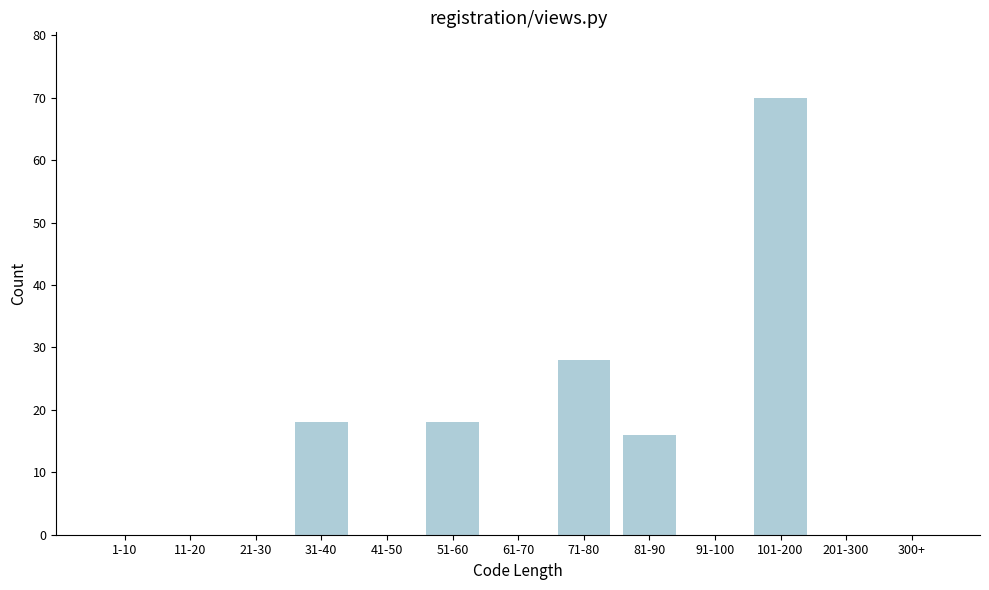

Reading right to left, transcribe all the data shown in this chart.

300+=0	201-300=0	101-200=70	91-100=0	81-90=16	71-80=28	61-70=0	51-60=18	41-50=0	31-40=18	21-30=0	11-20=0	1-10=0